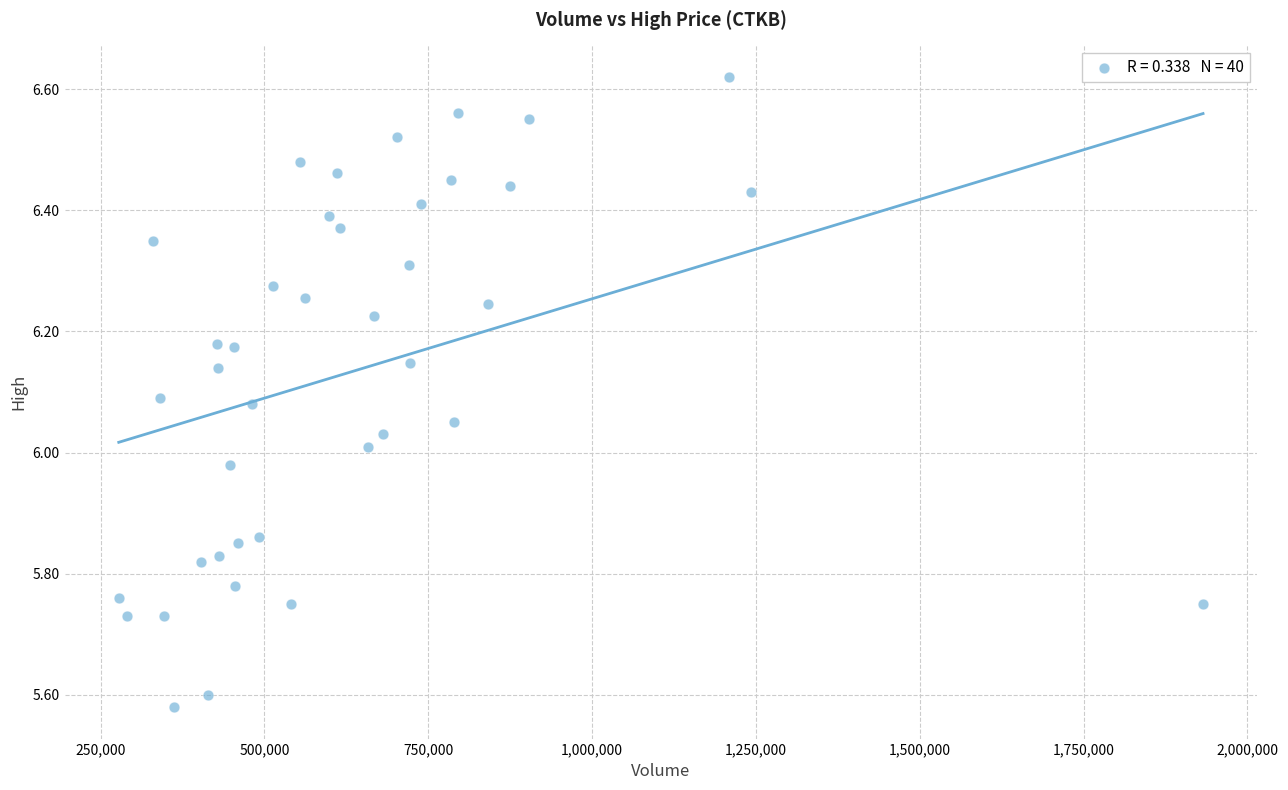

What is the range of Y values (max minus min)?

1.0